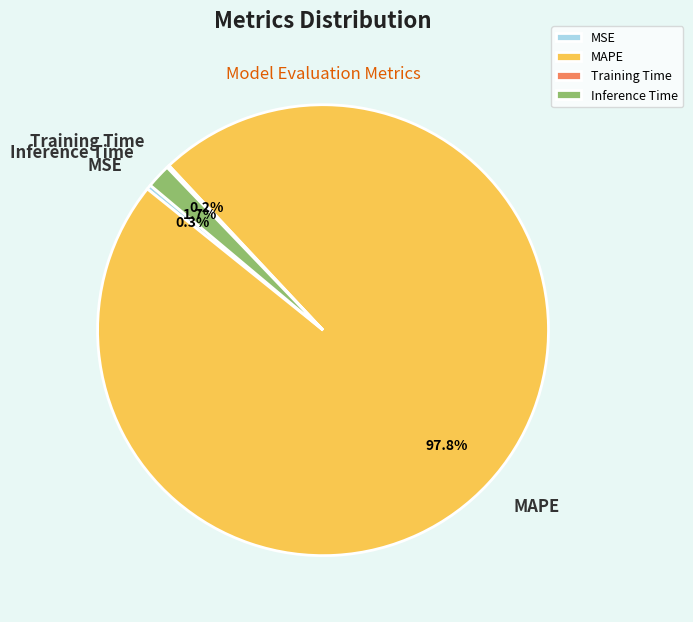

What portion of the pie excludes Inference Time?

98.3%